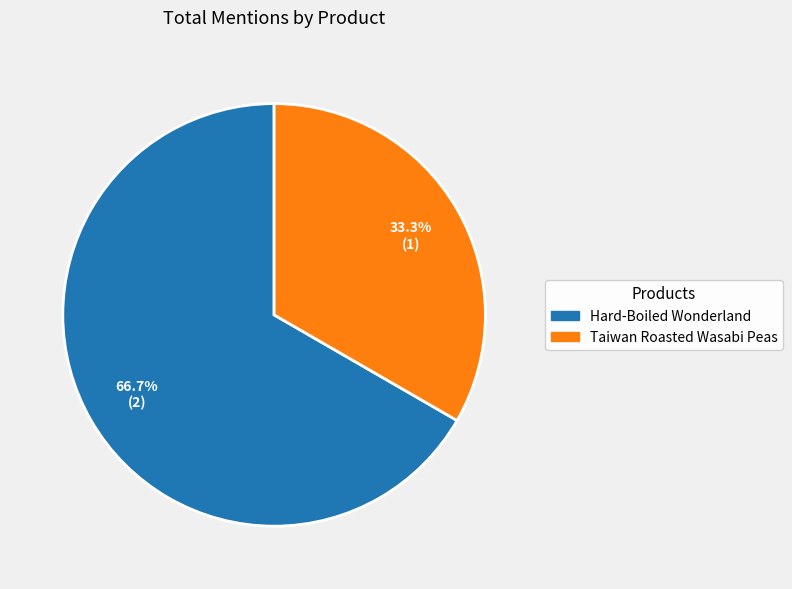

How many slices are in this pie chart?

2